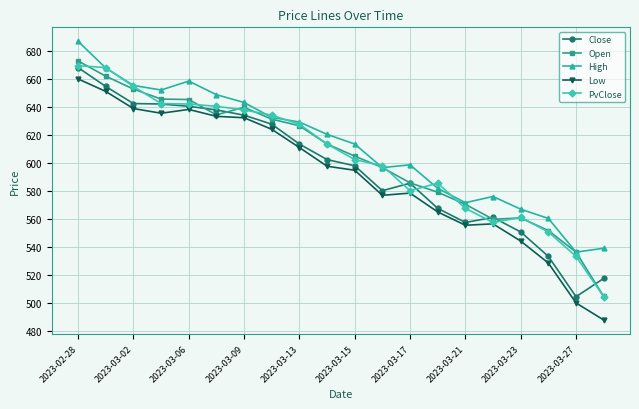

What is the value of the High point at the 5th from the left?

658.8